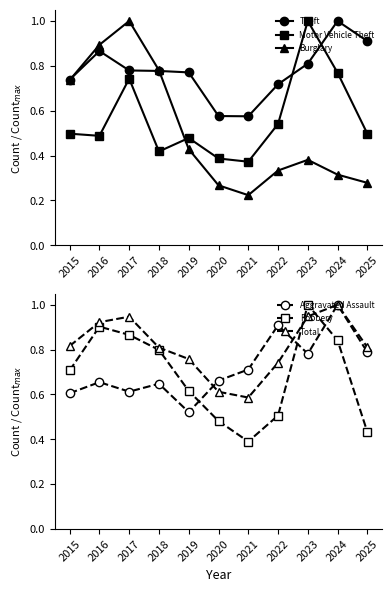

What is the smallest value displayed?

0.2